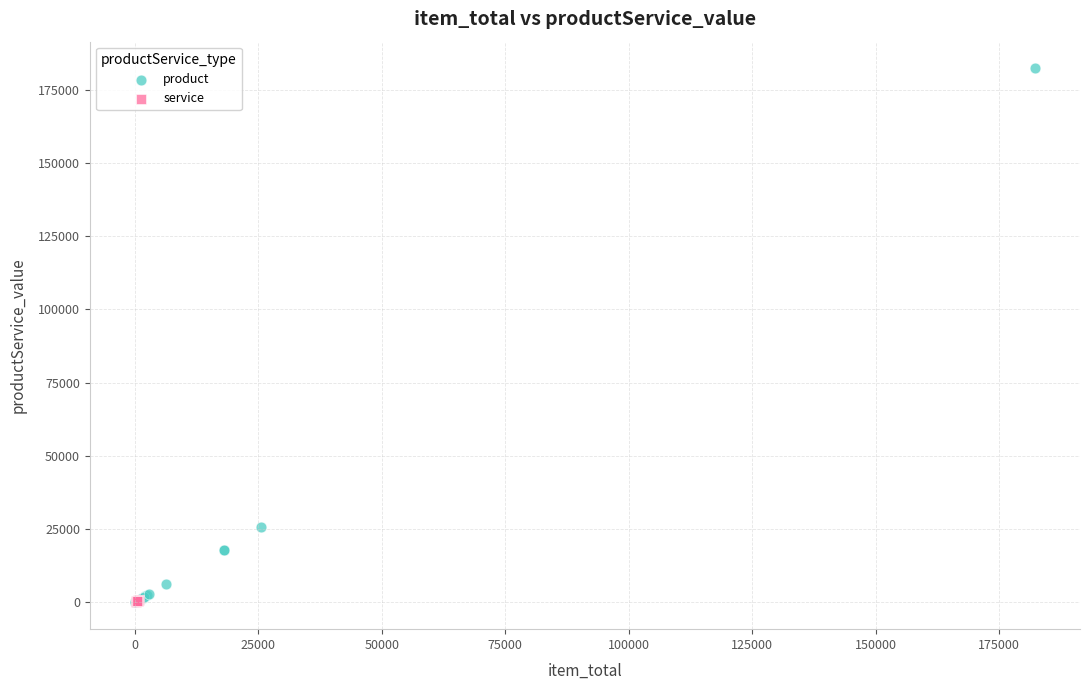

Which series has the widest spread of Y values?

product